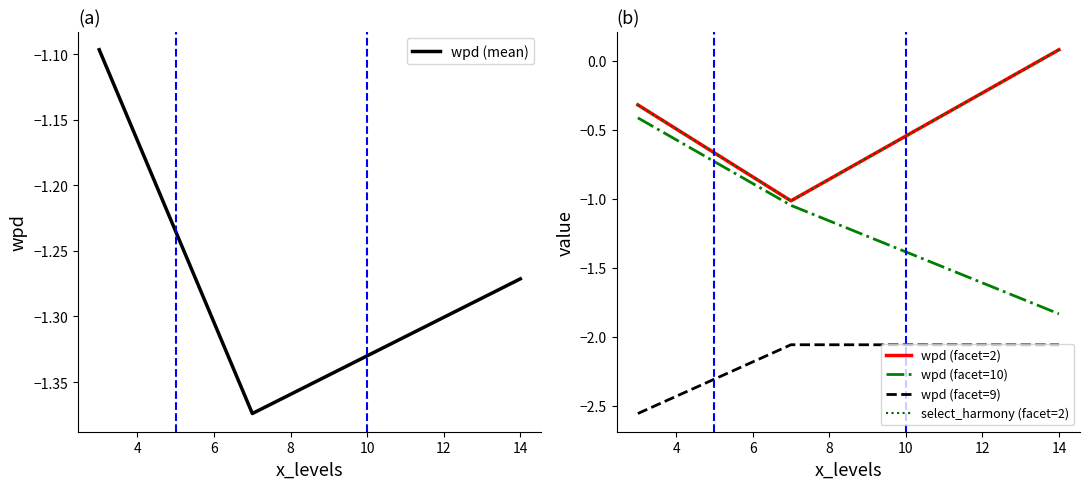

What is the difference between the maximum and minimum values in the wpd (facet=9) series?

0.5